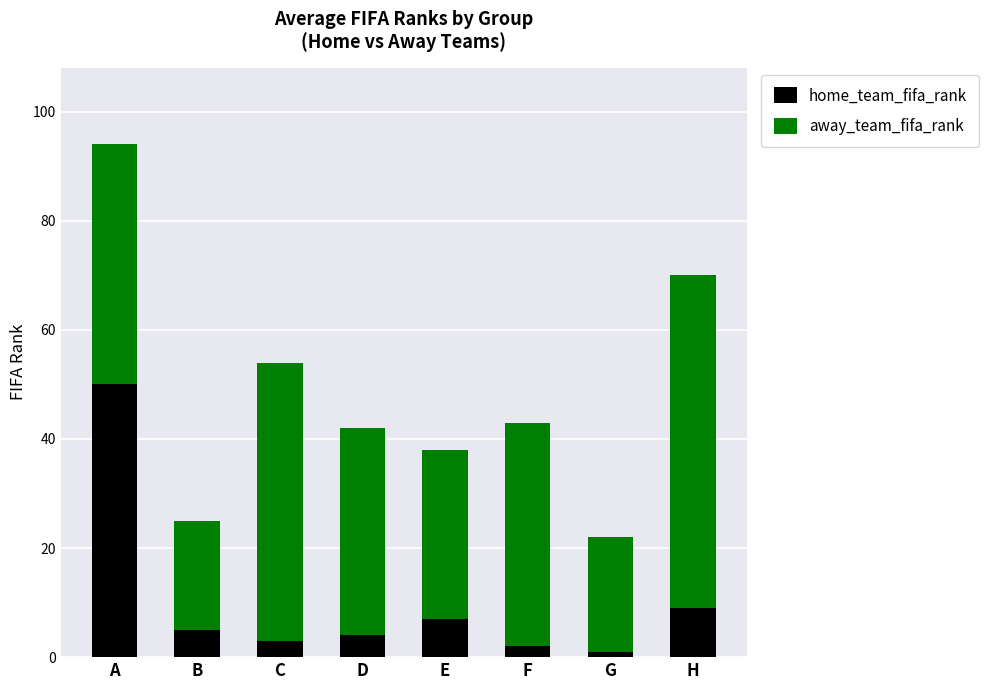

What is the minimum value for home_team_fifa_rank?

1